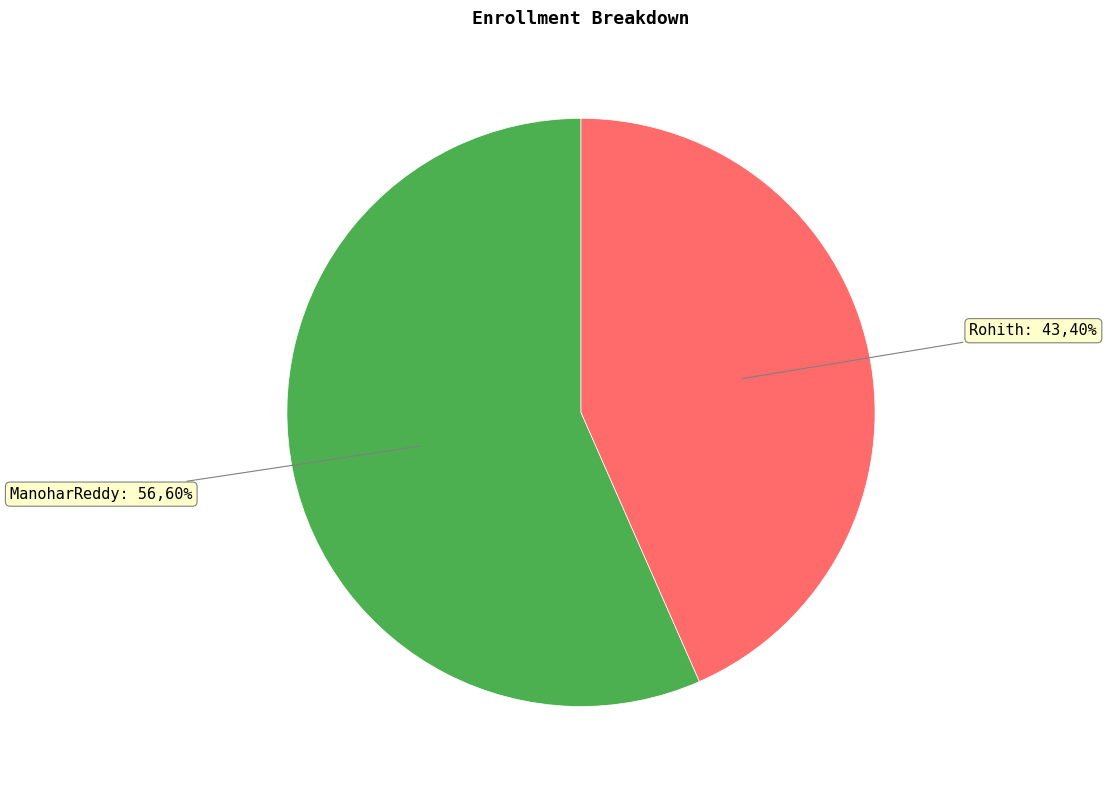

Is there any slice that represents more than half of the pie?

Yes